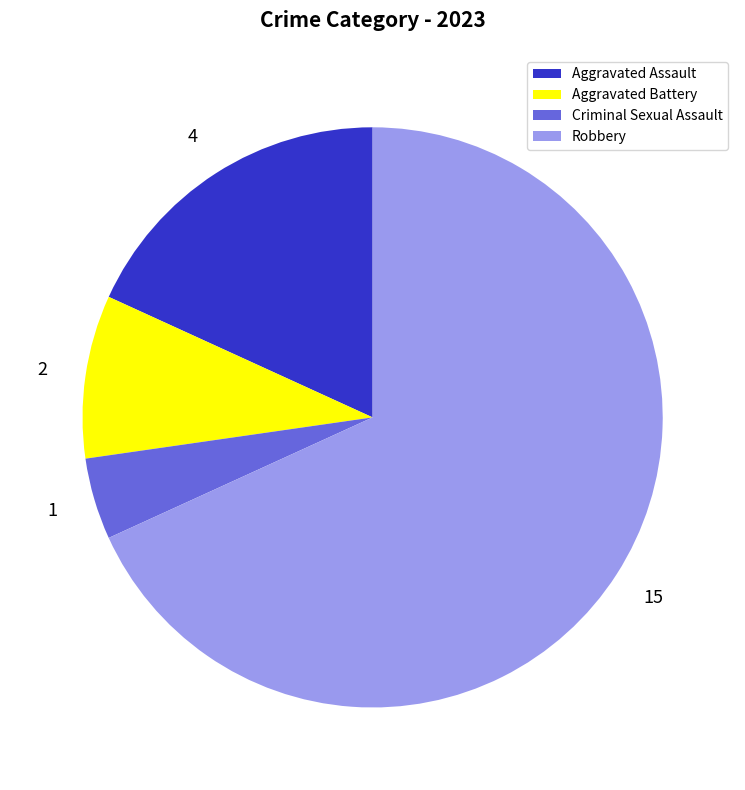

What is the largest slice in the pie chart?

Robbery